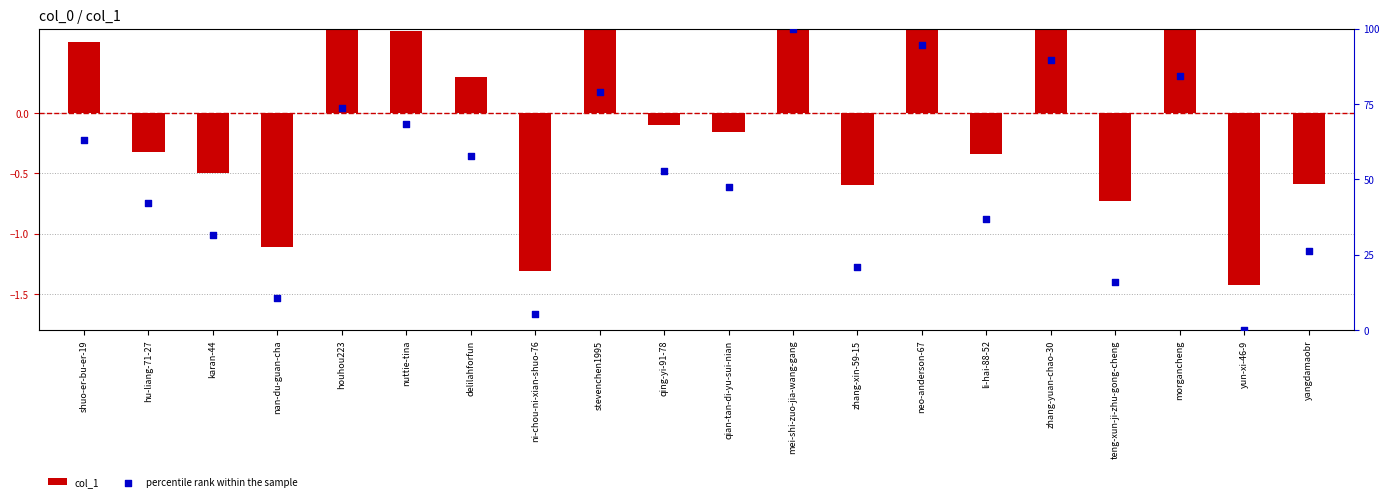

At which category is the sum across all series the highest?

mei-shi-zuo-jia-wang-gang